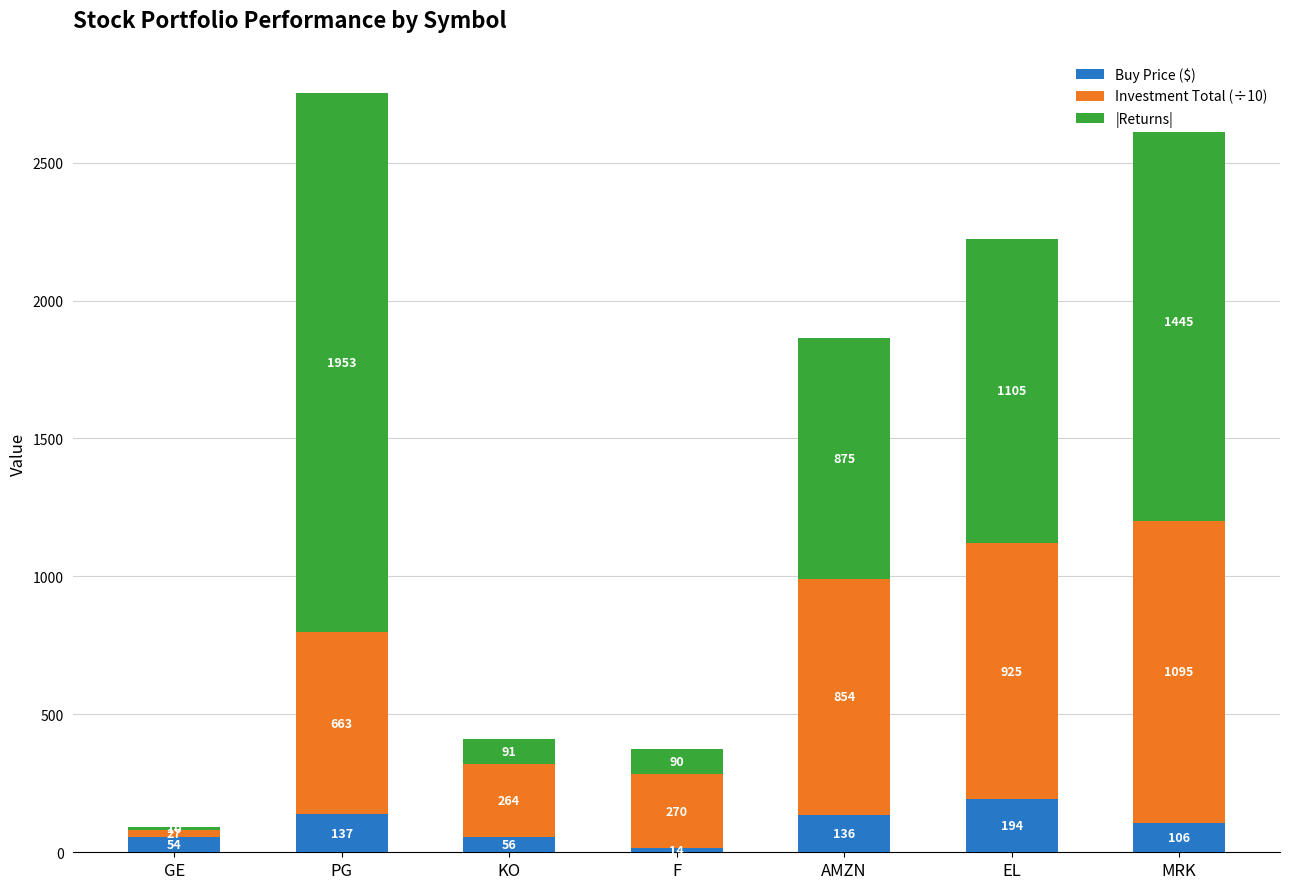

What is the highest value of the Buy Price ($) series?

194.1